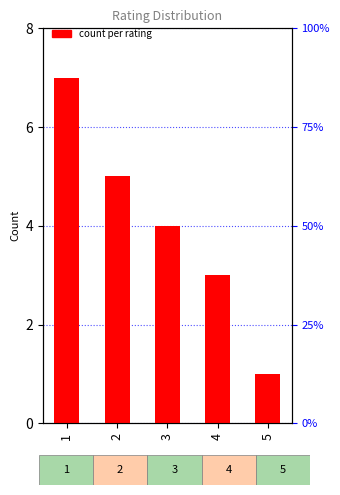

What value does the data have at 3?

4